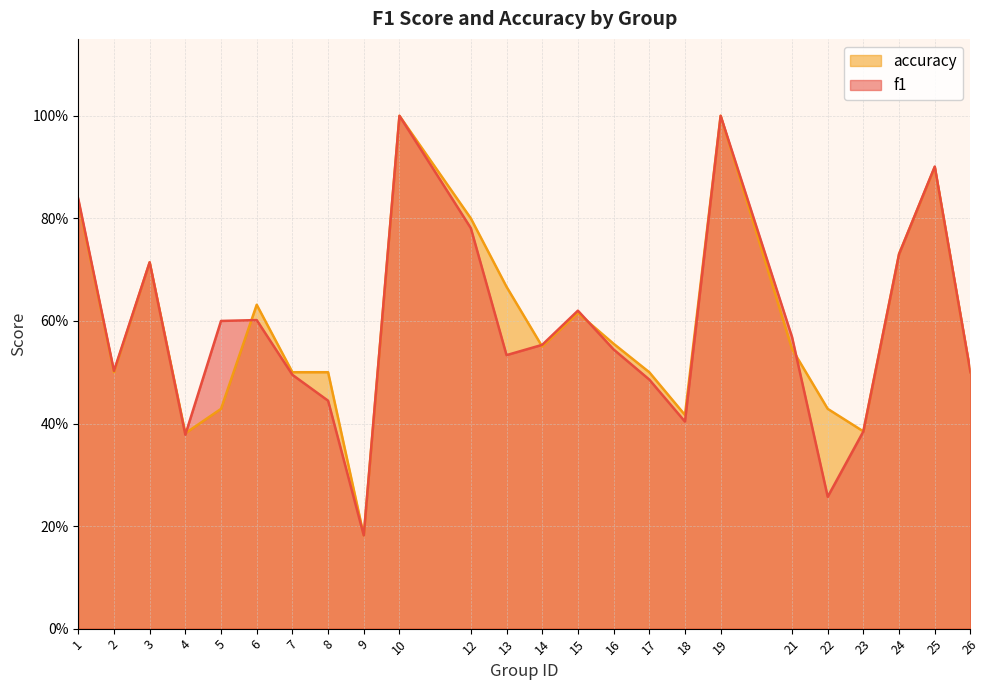

What is the average value of the f1 series?

0.6